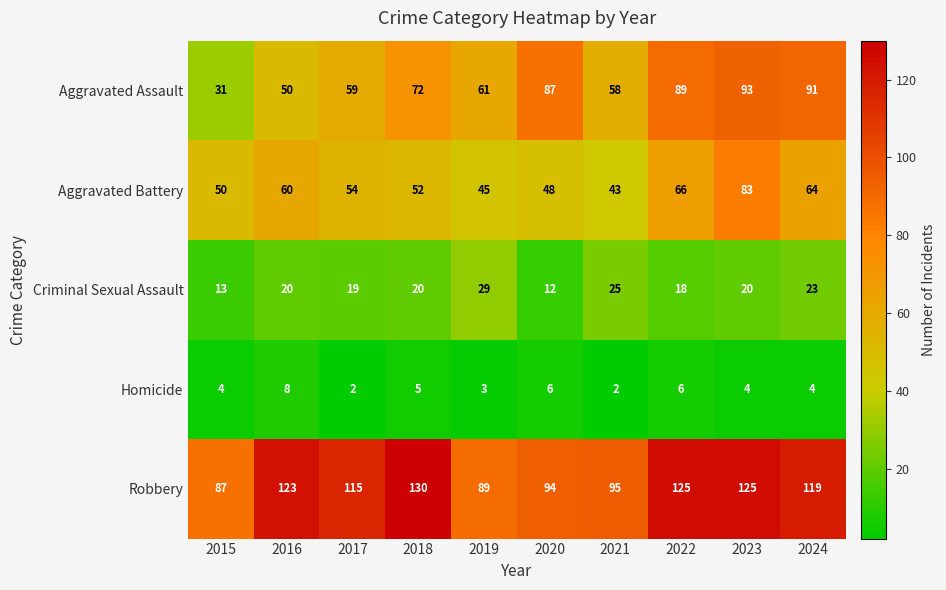

Rank the series at 2016 from lowest to highest value.

Homicide, Criminal Sexual Assault, Aggravated Assault, Aggravated Battery, Robbery